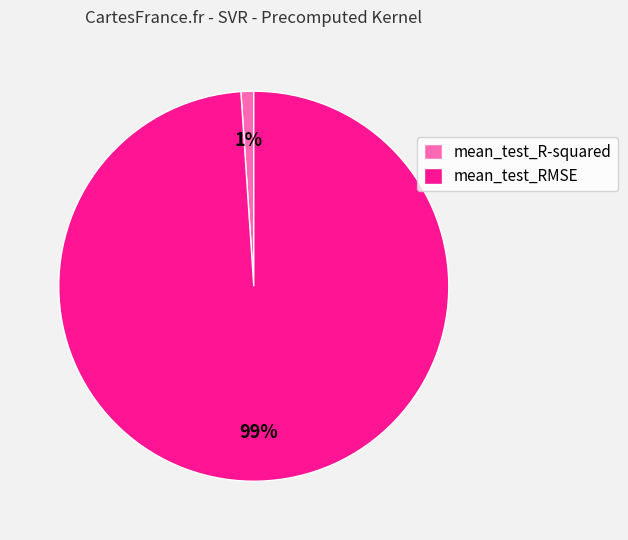

To the nearest percent, what percentage of the pie is mean_test_R-squared?

1%